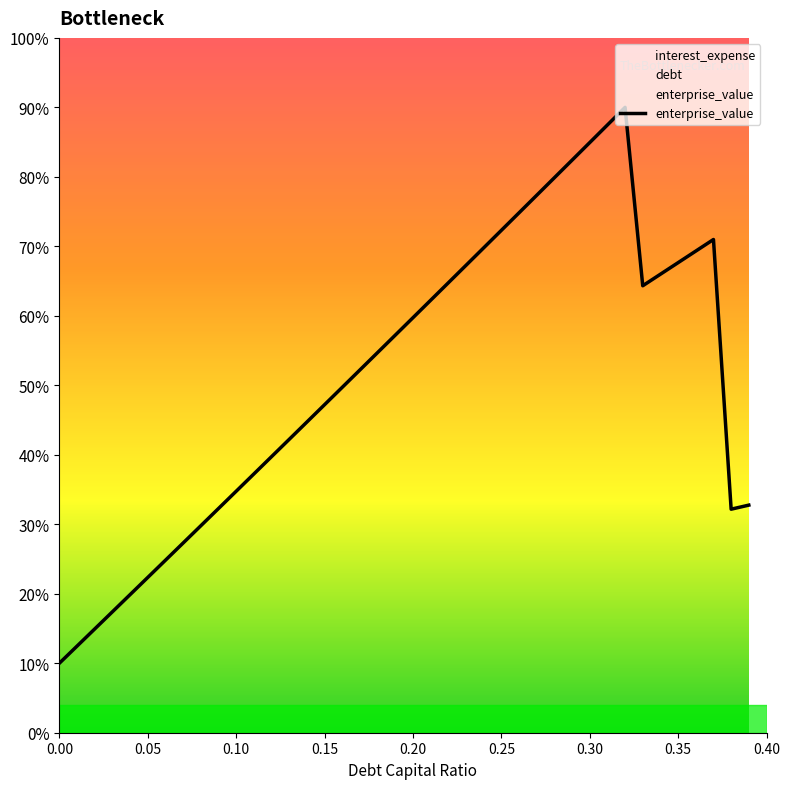

True or false: the data has more than 1 interior local peaks.

True